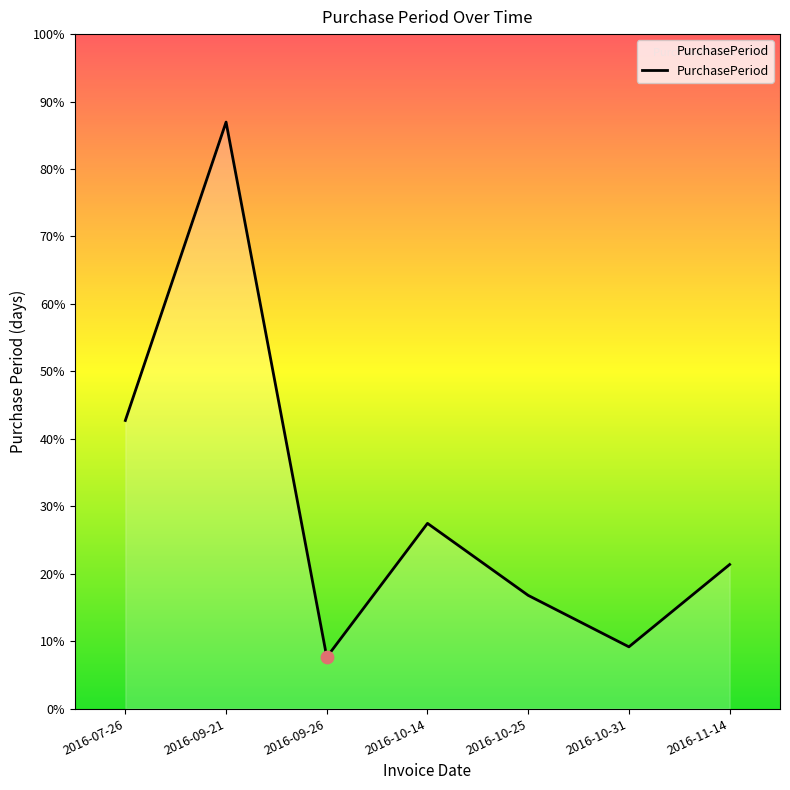

What is the ratio of the value at 2016-10-14 to the value at 2016-09-26?

3.6